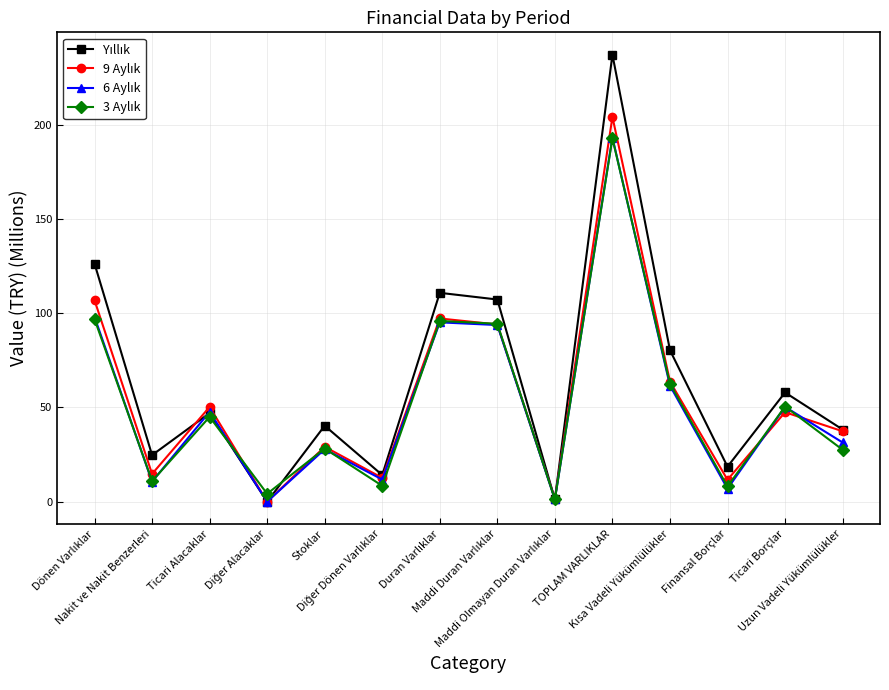

Which category has the highest value across all series?

TOPLAM VARLIKLAR